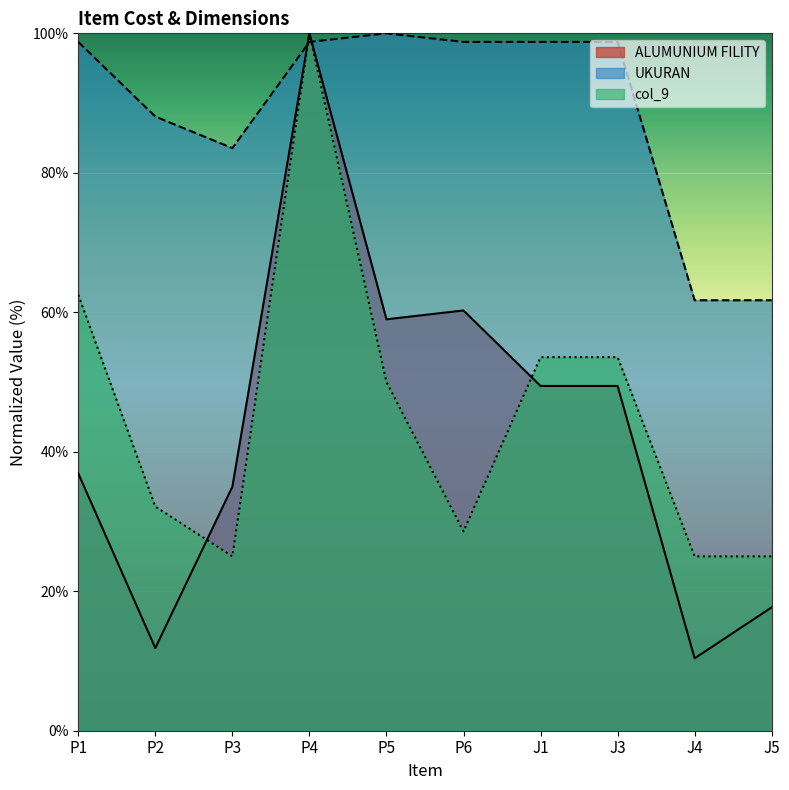

At how many categories does at least one series exceed 36?

10